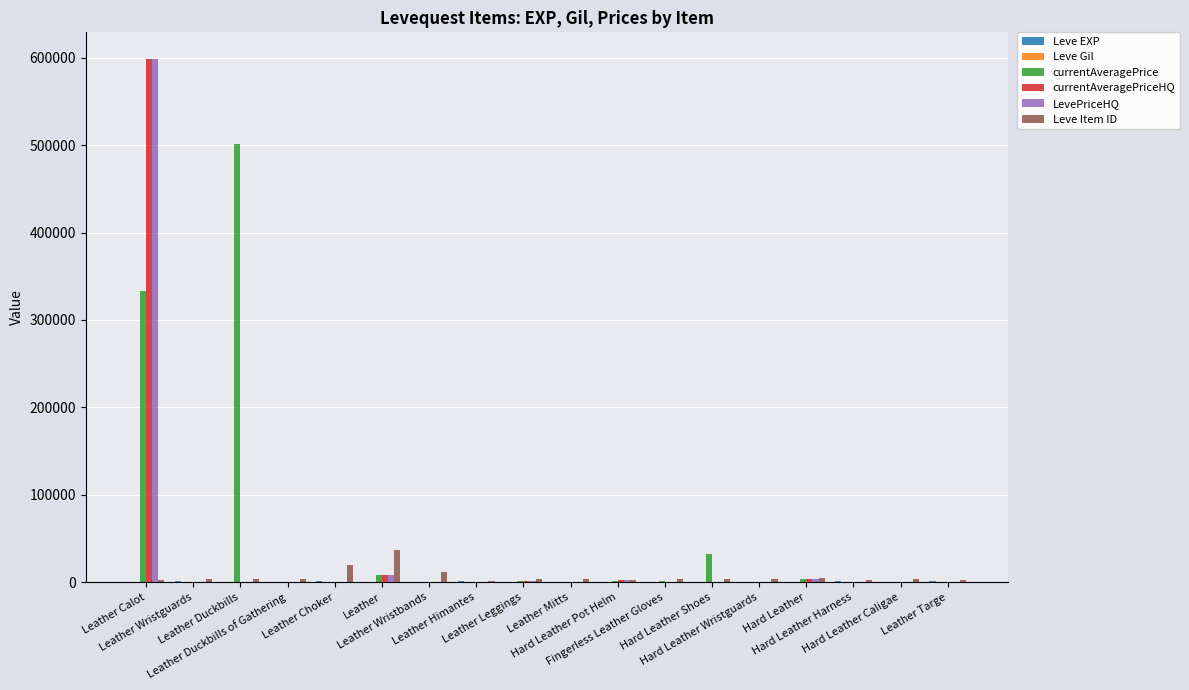

Reading left to right, extract all data points from this chart.

Leve EXP: 630	900	160	160	900	370	660	840	220	410	220	220	430	330	230	990	430	990
Leve Gil: 112	112	113	113	112	112	140	224	140	140	170	140	172	170	170	170	172	170
currentAveragePrice: 332671	0	501254	0	0	7637	0	245	837	0	1501	1000	32004	0	3518	8	0	0
currentAveragePriceHQ: 599213	0	0	0	0	8266	0	470	775	0	2000	0	0	0	3518	0	0	0
LevePriceHQ: 599213	0	0	0	0	8266	0	470	775	0	2000	0	0	0	3518	0	0	0
Leve Item ID: 2631	3537	3788	3790	19744	36249	12028	1685	3765	3542	2654	3546	3771	3537	5289	3017	3772	2229